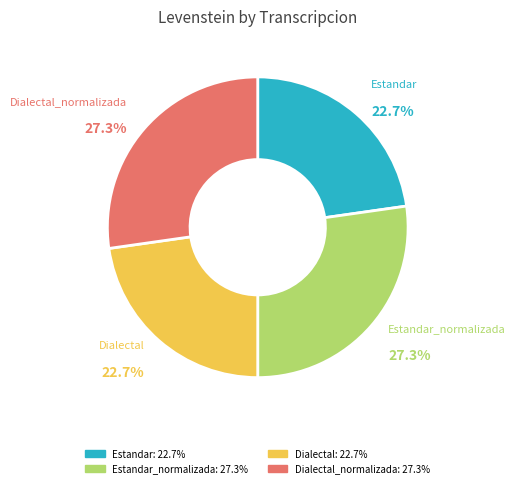

Approximately how many times larger is the value at Dialectal_normalizada compared to Estandar?

1.2